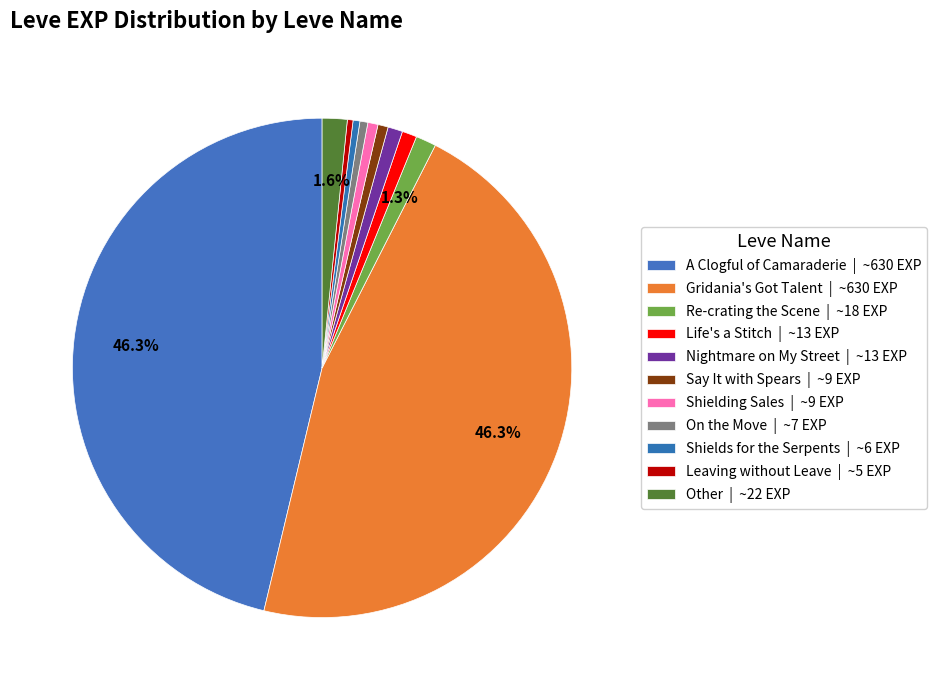

Count the number of slices in the pie.

11